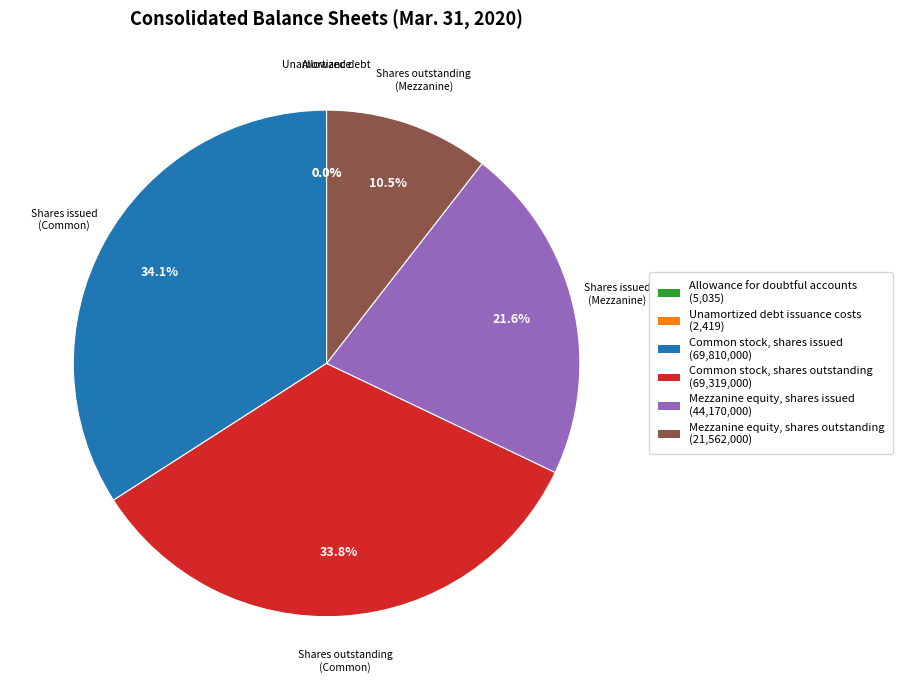

True or false: Common stock, shares outstanding accounts for 42% of the total.

False